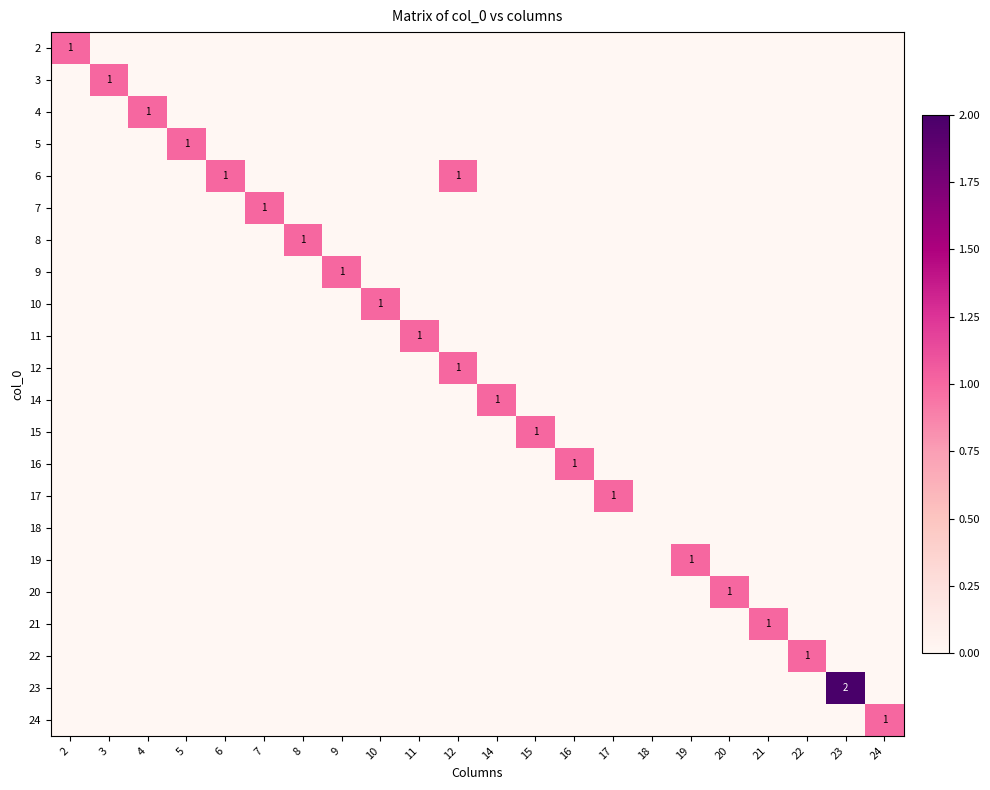

The 22 series shows 1 at 22. True or false?

True